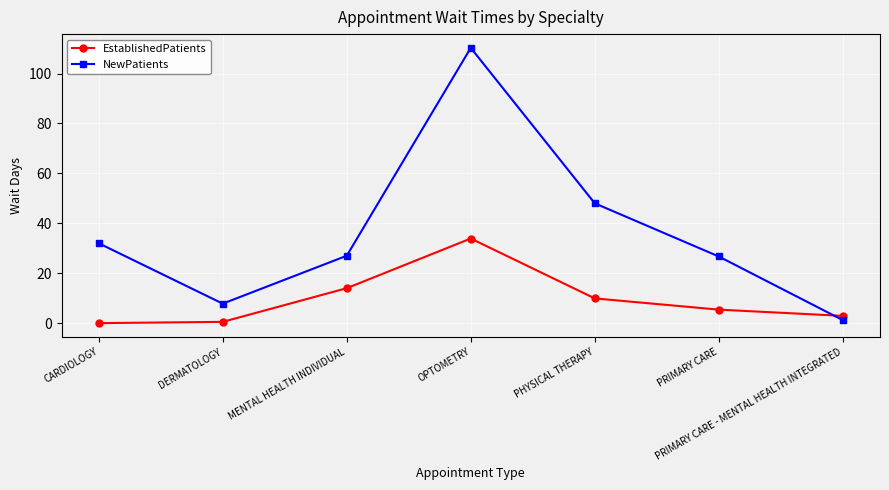

What is the difference between the maximum and minimum values in the EstablishedPatients series?

33.9